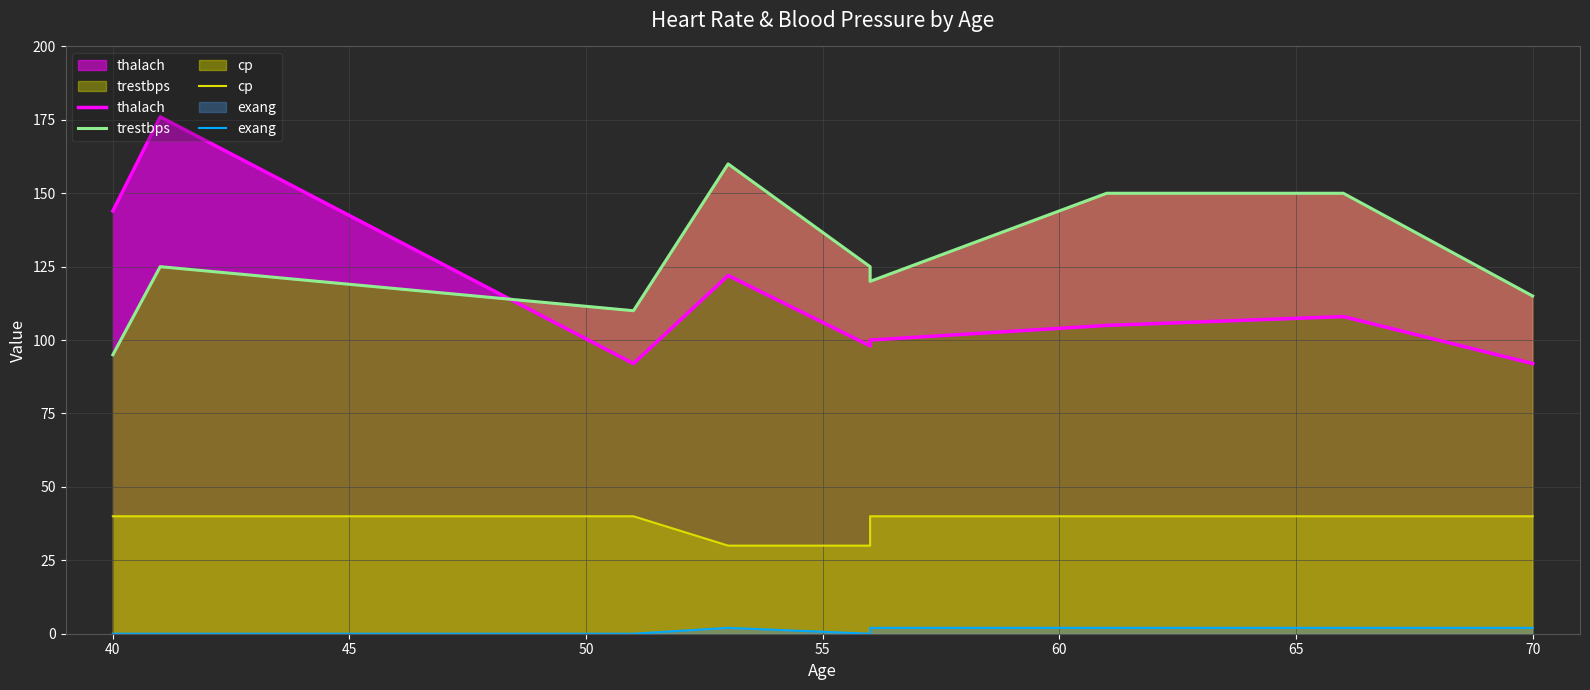

What is the average value of the cp series?

38